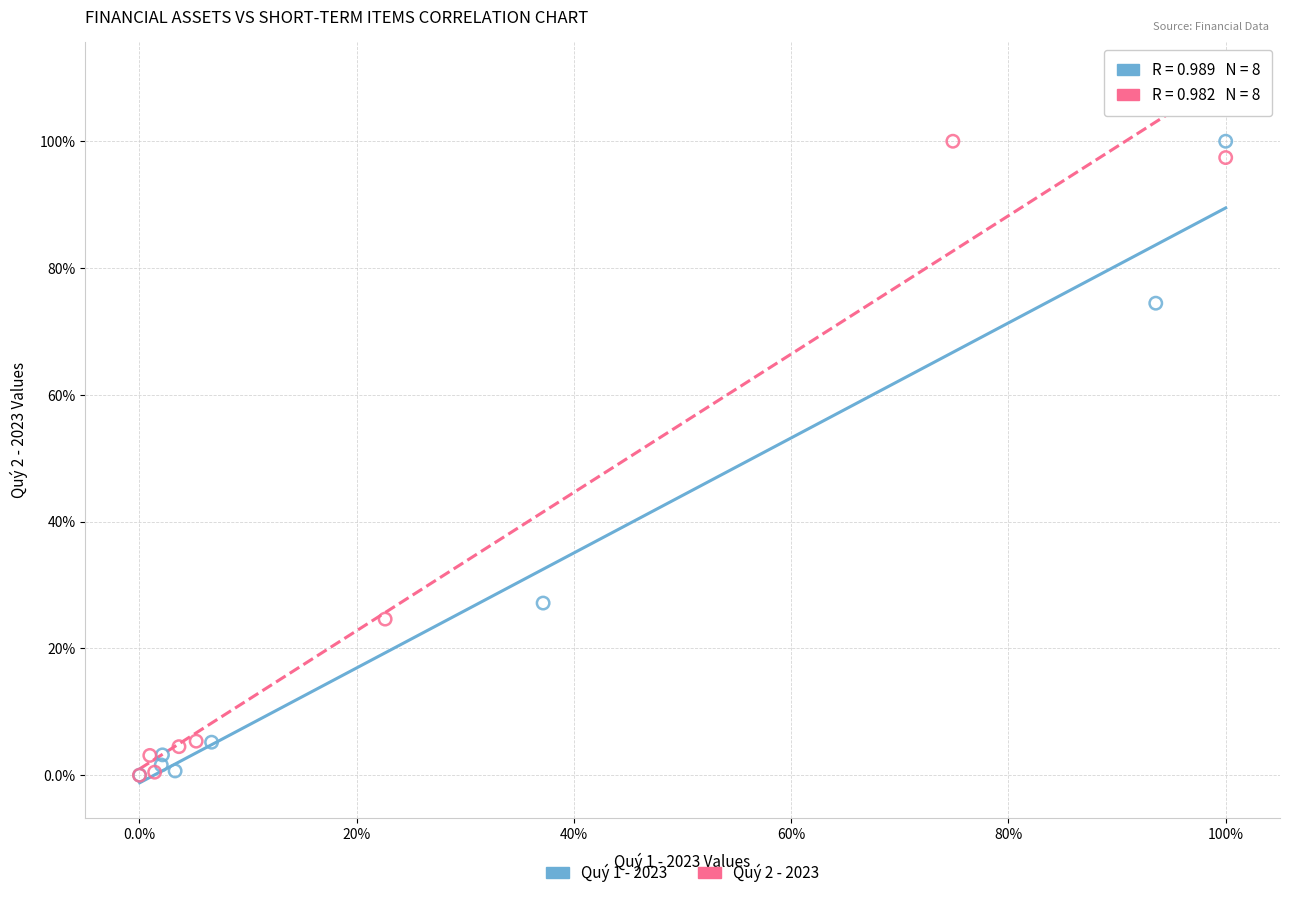

What are all the series names shown in the legend?

Quý 1 - 2023, Quý 2 - 2023